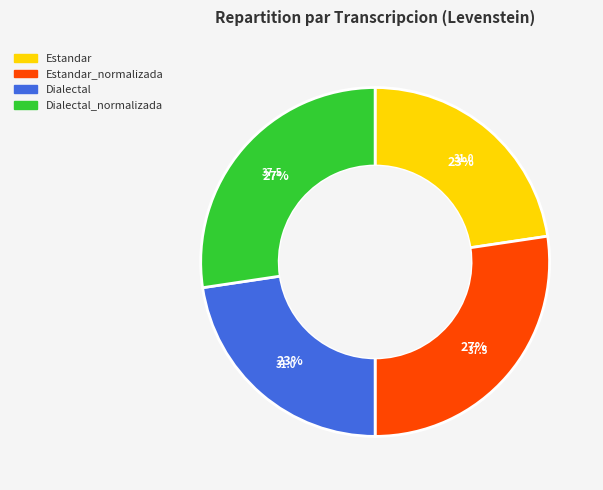

To the nearest percent, what is the average slice percentage?

25%